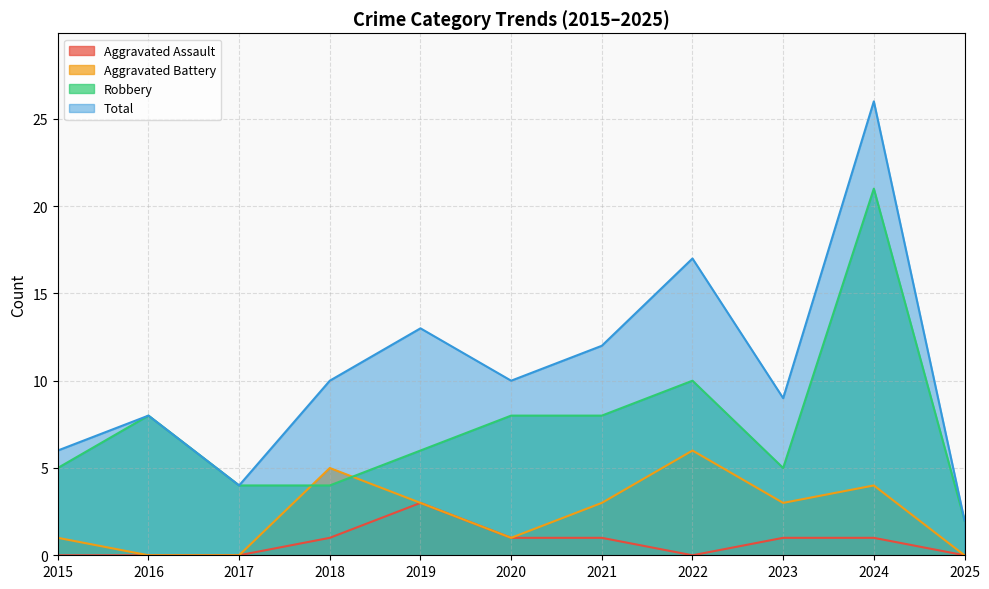

What is the difference between the highest and lowest values at 2020?

9